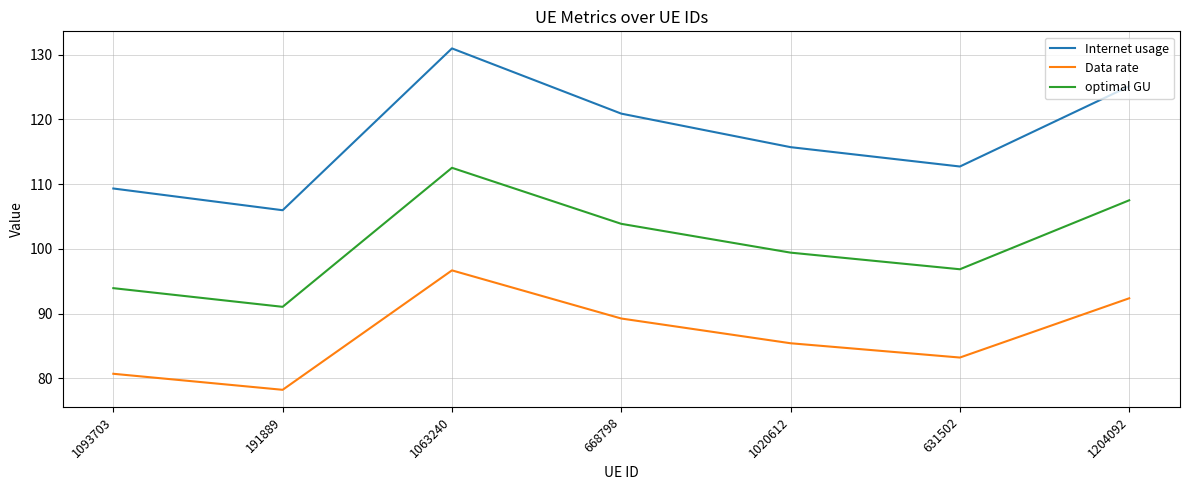

The value of Internet usage at 1204092 is 192.4. True or false?

False